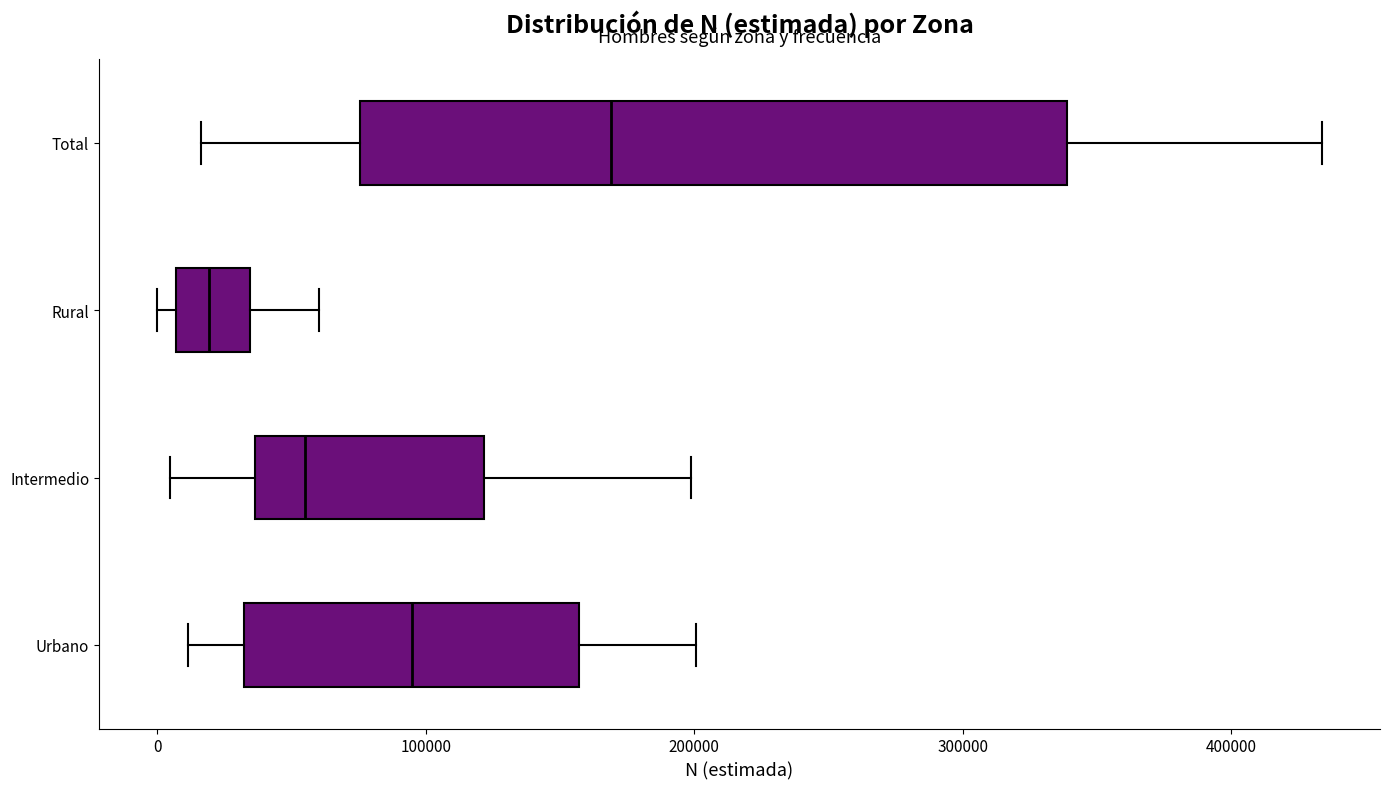

Which box has the furthest to the left median line?

Rural